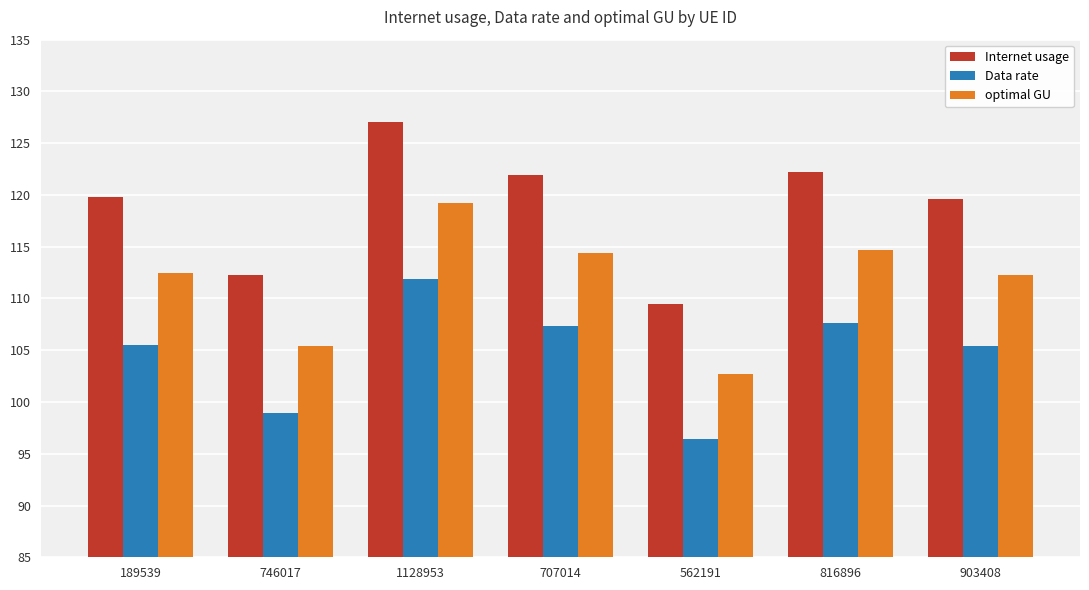

What position from the right is 1128953?

5